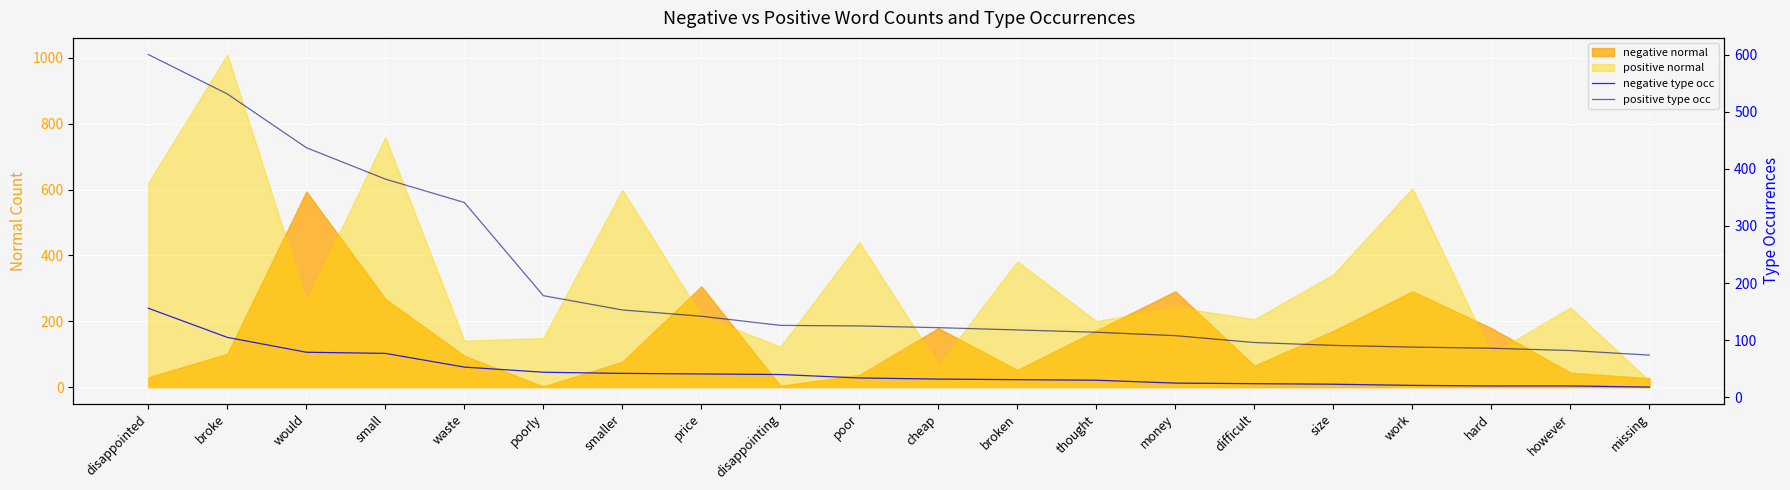

How many data points does each series have?

20